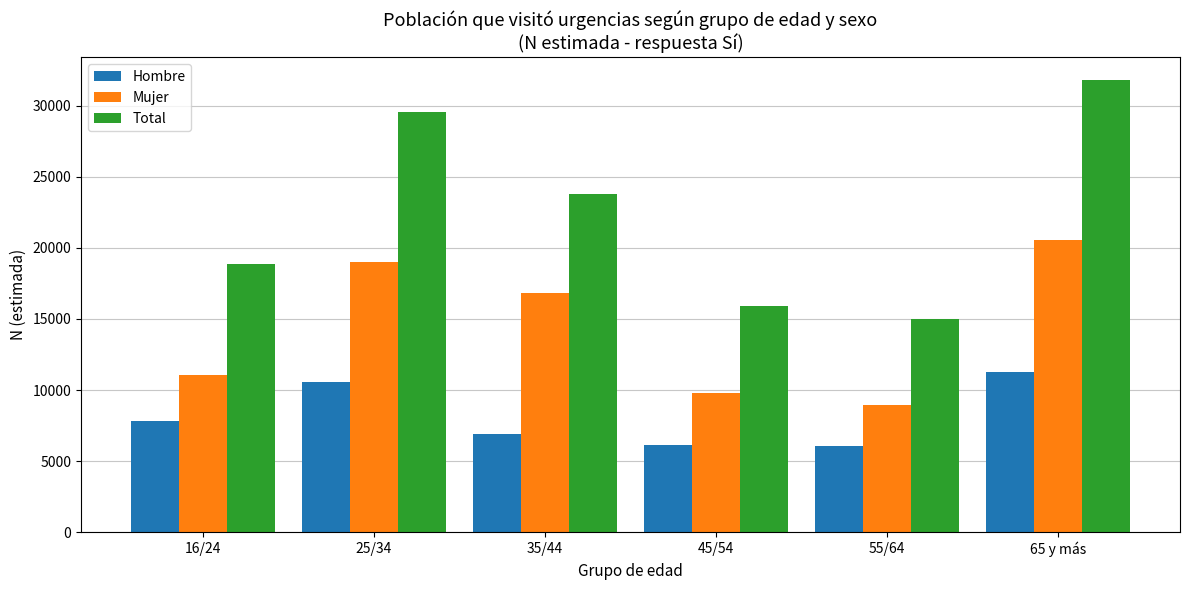

At how many categories does at least one series exceed 11290?

6